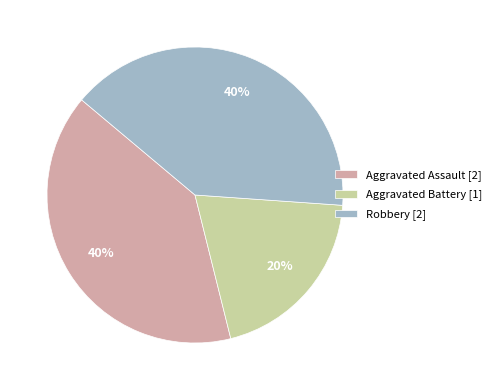

Does Robbery [2] represent more than half of the total?

No